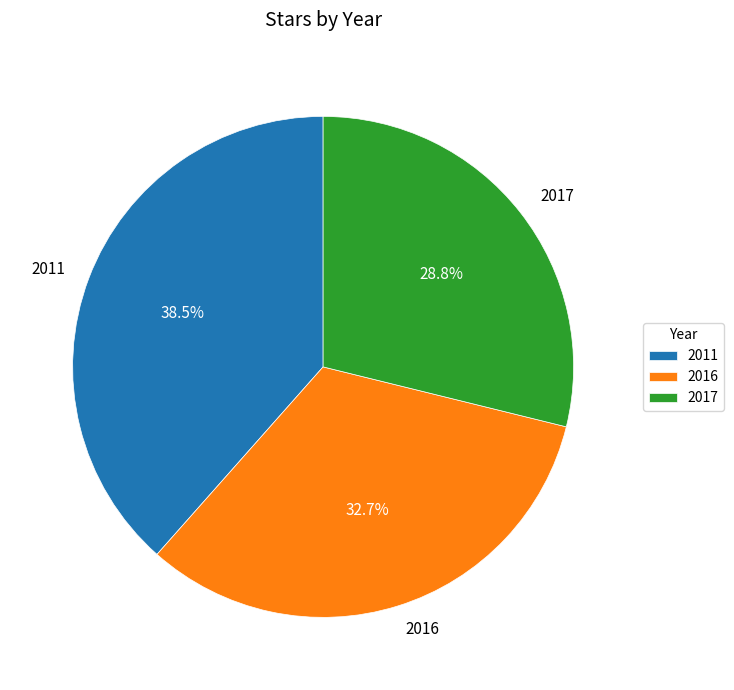

Combined, do 2016 and 2017 account for over 50%?

Yes